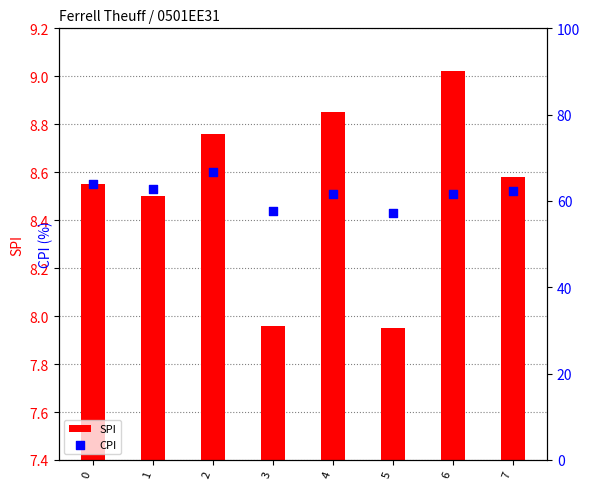

True or false: SPI has a value of 14.7 at 2.

False